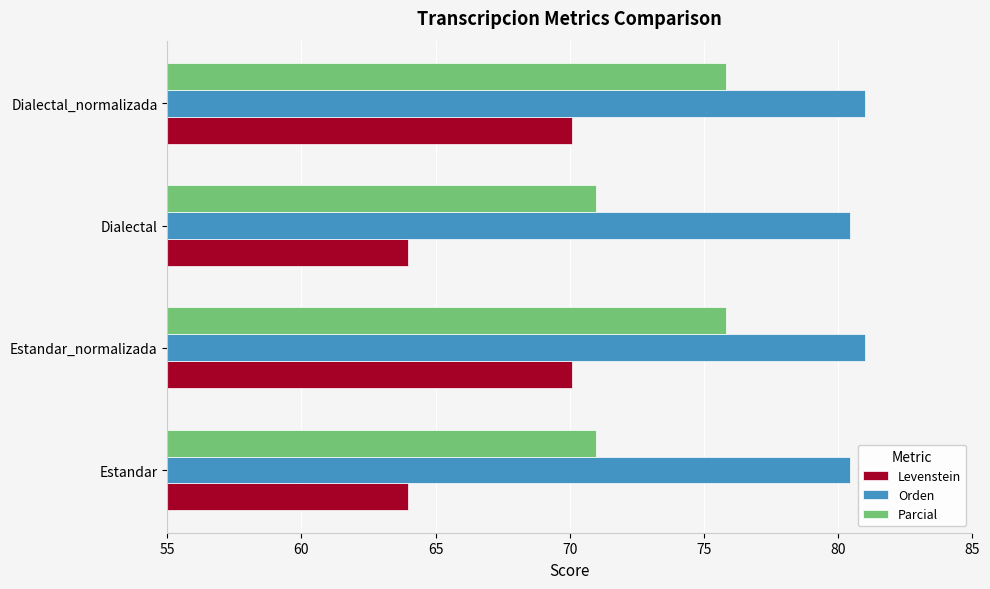

Is it true that Parcial equals 75.8 at Dialectal_normalizada?

True